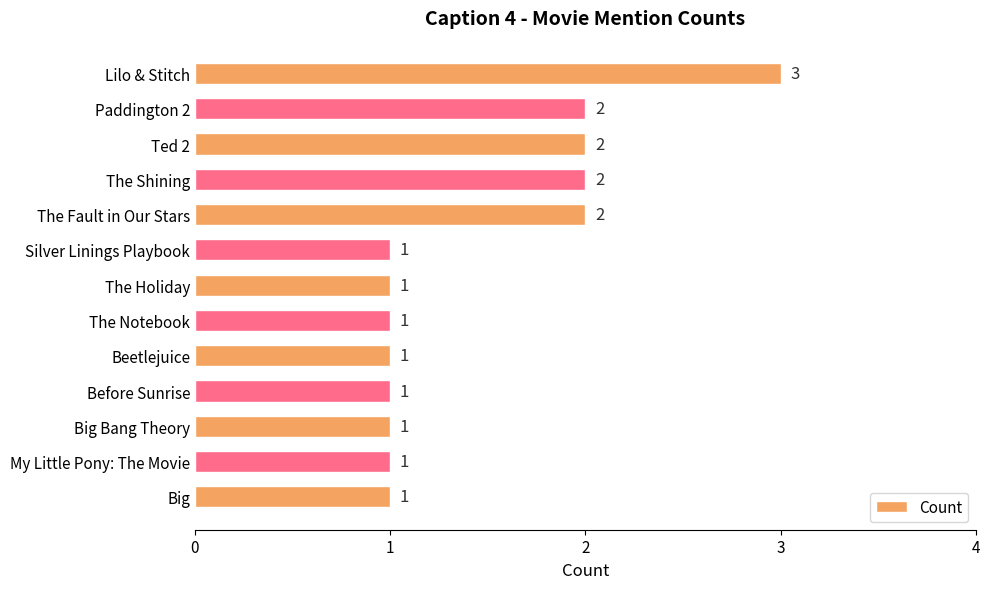

Are the bars grouped side by side (vs. stacked)?

No